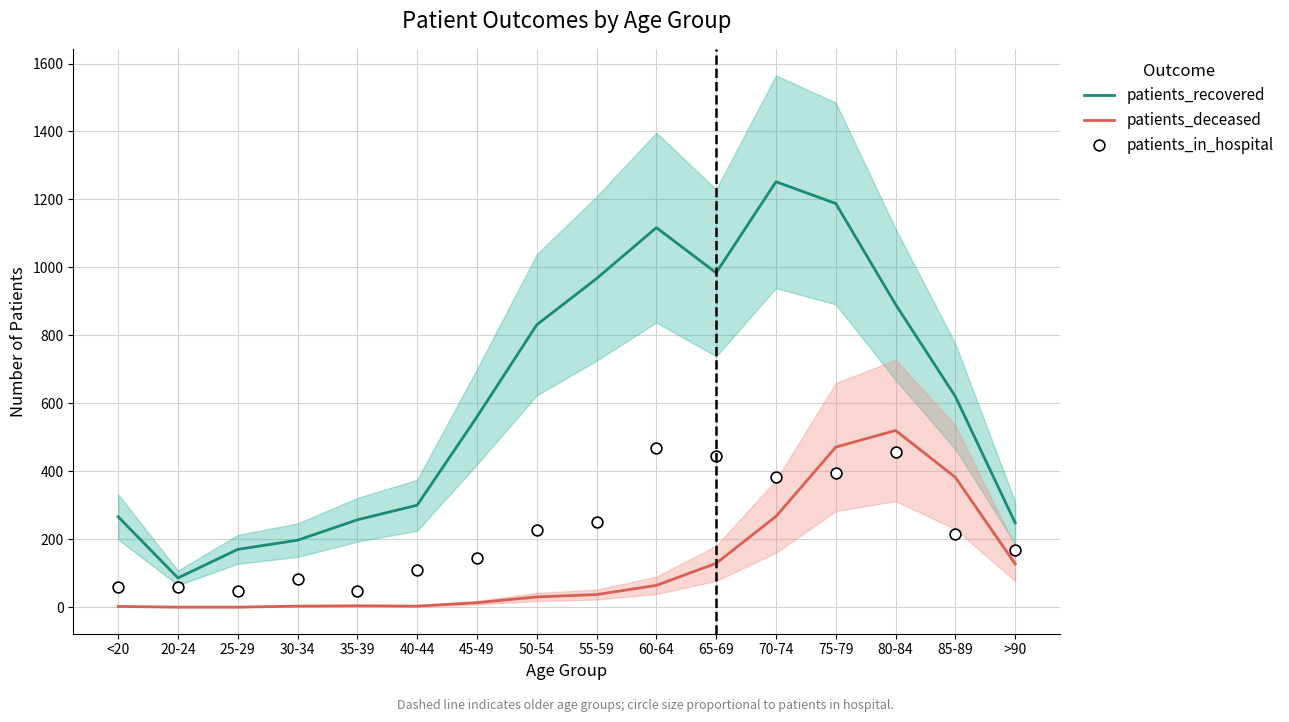

What are all the series names shown in the legend?

patients_recovered, patients_deceased, patients_in_hospital